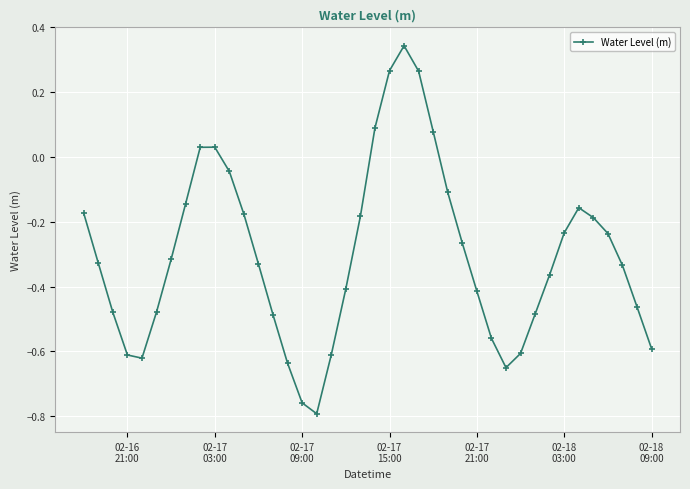

What is the difference between the maximum and minimum values?

1.1